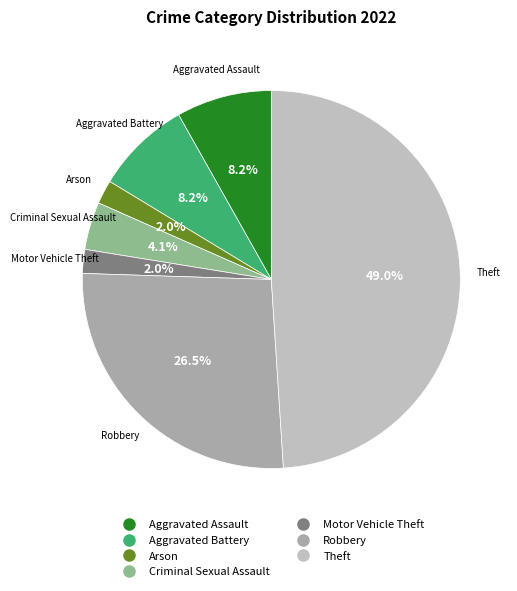

Is there any slice that represents more than half of the pie?

No